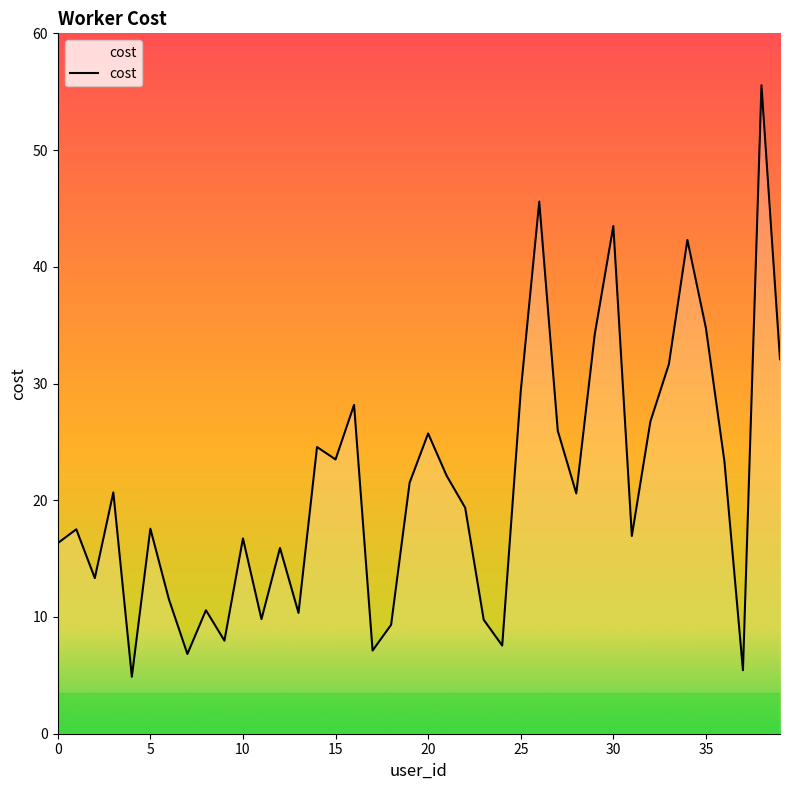

True or false: the data has more than 1 interior local peaks.

True